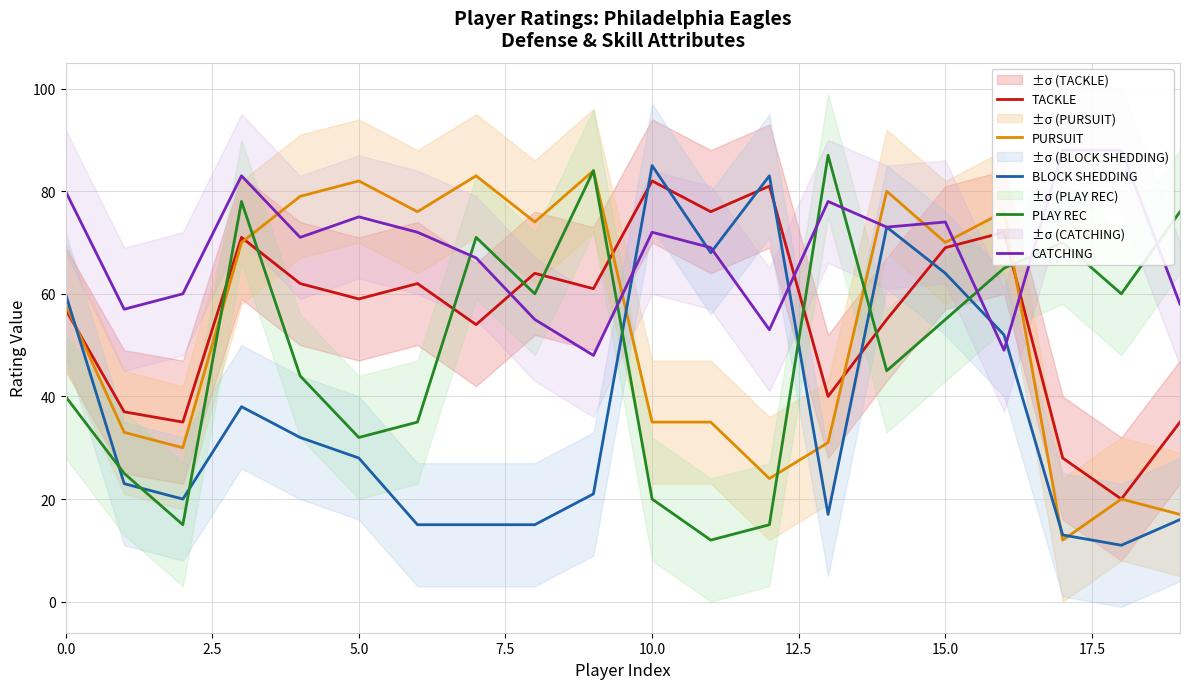

In BLOCK SHEDDING, how many points are higher than both neighbors (excluding endpoints)?

4